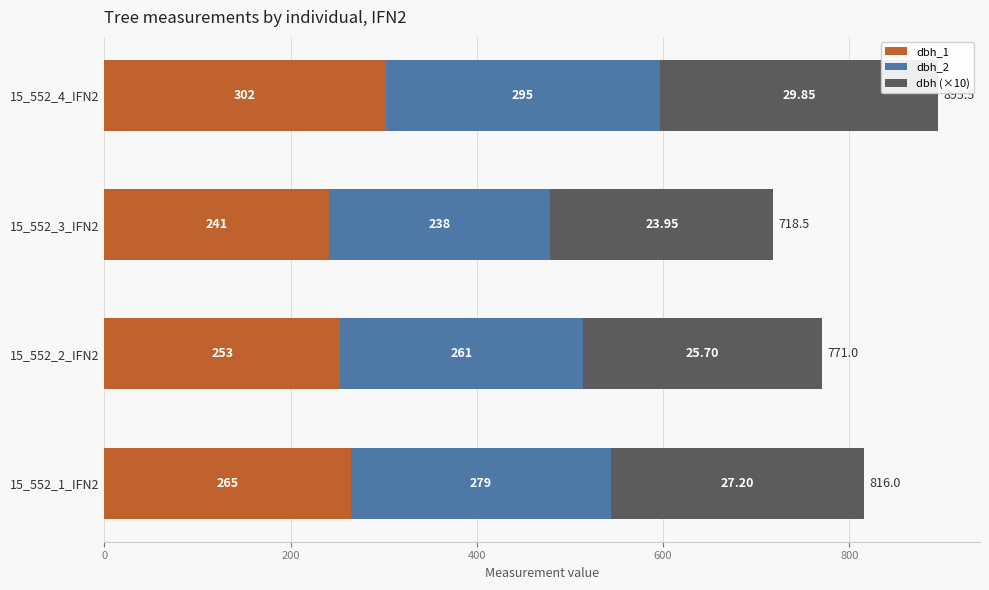

What is the difference between the dbh_1 values at 15_552_4_IFN2 and 15_552_3_IFN2?

61.0